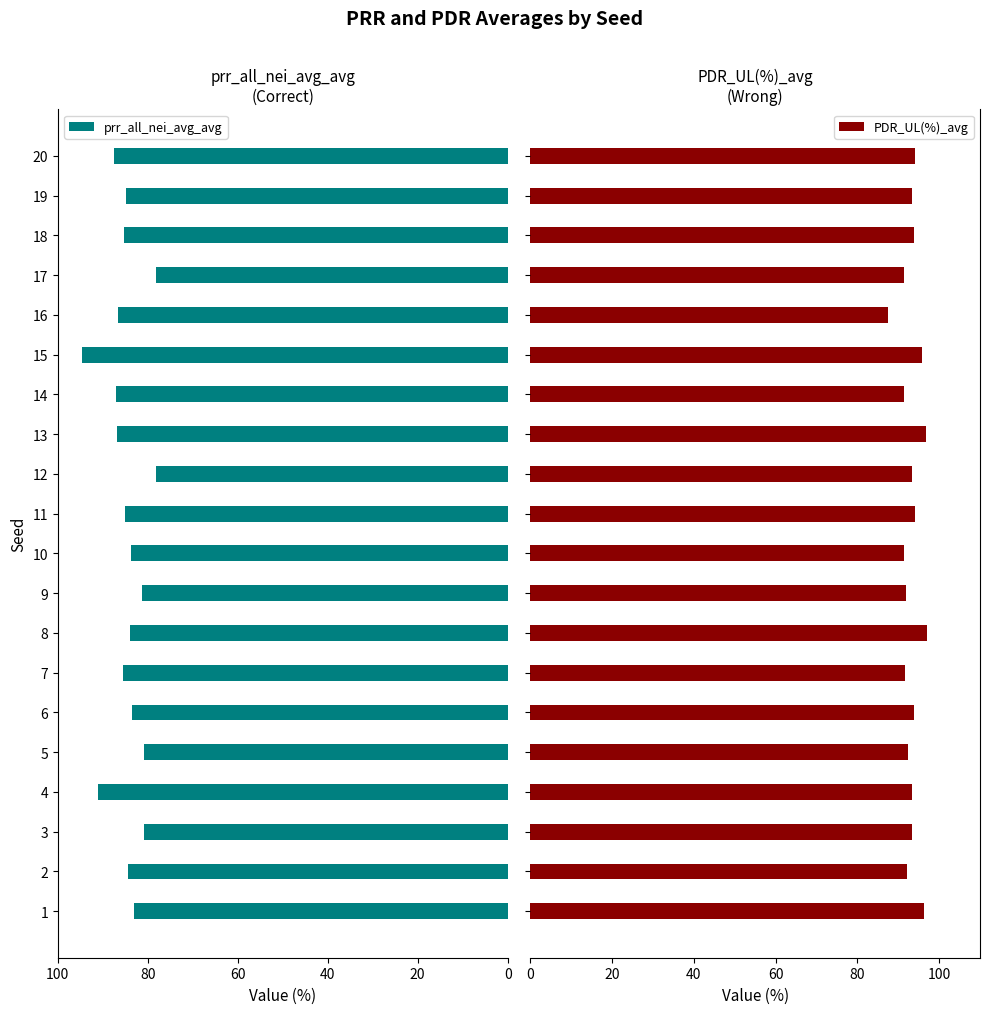

What is the maximum value for prr_all_nei_avg_avg?

94.6